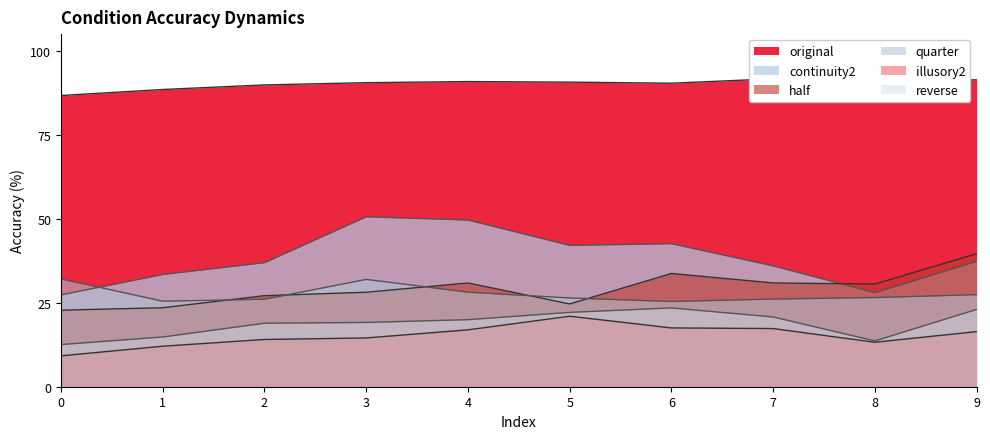

True or false: continuity2 has more than 0 interior local peaks.

True